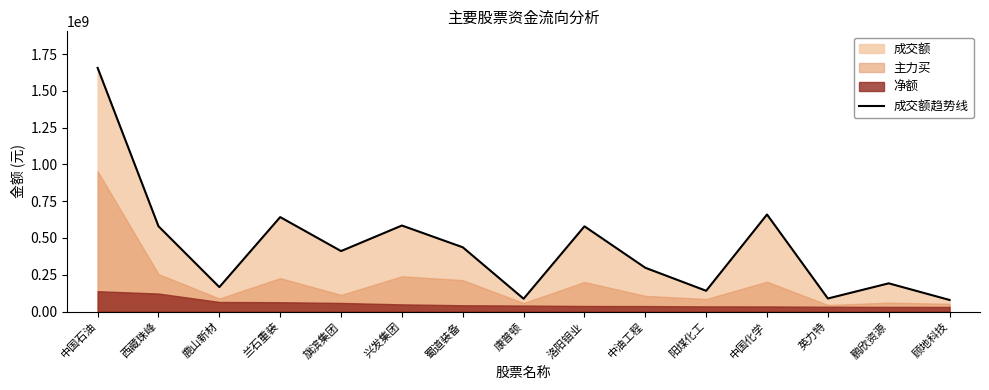

Count the number of categories in the chart.

15